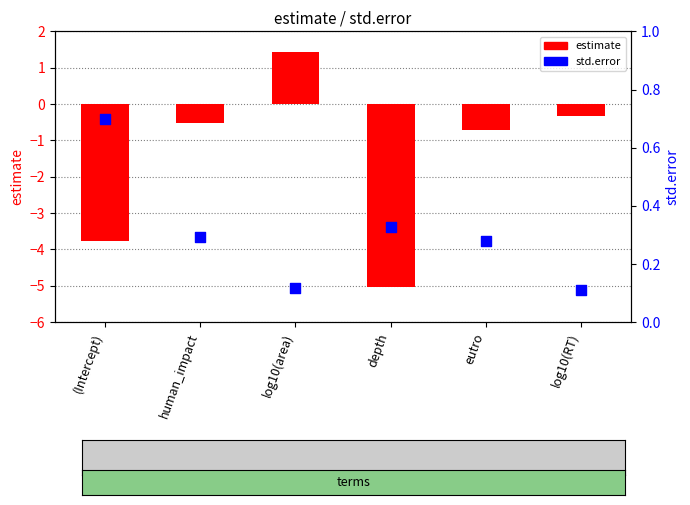

What is the total value across all series at log10(area)?

1.6